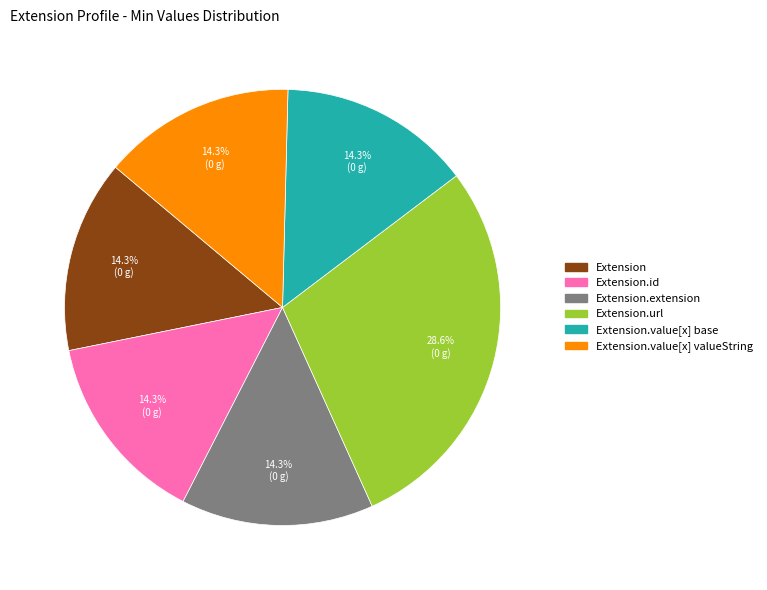

How many segments does this pie chart have?

6